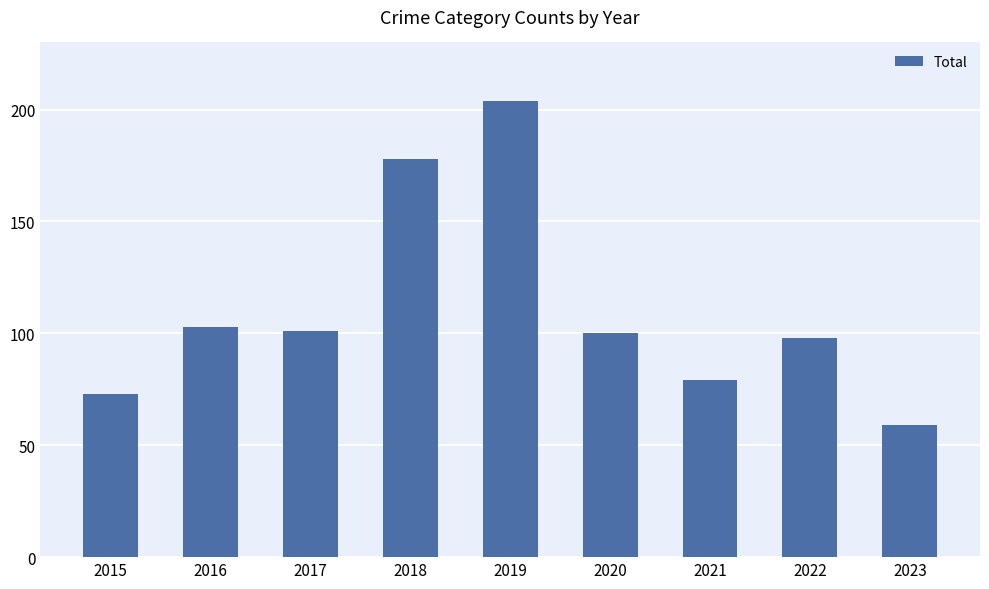

Which has a higher value, 2017 or 2019?

2019